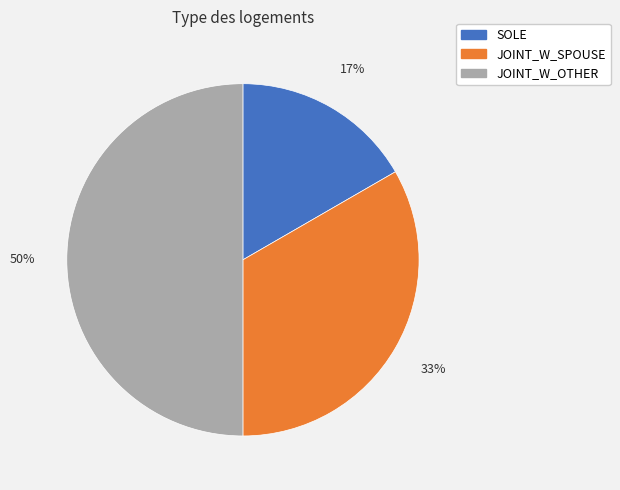

To the nearest percent, what portion does JOINT_W_SPOUSE represent?

33%